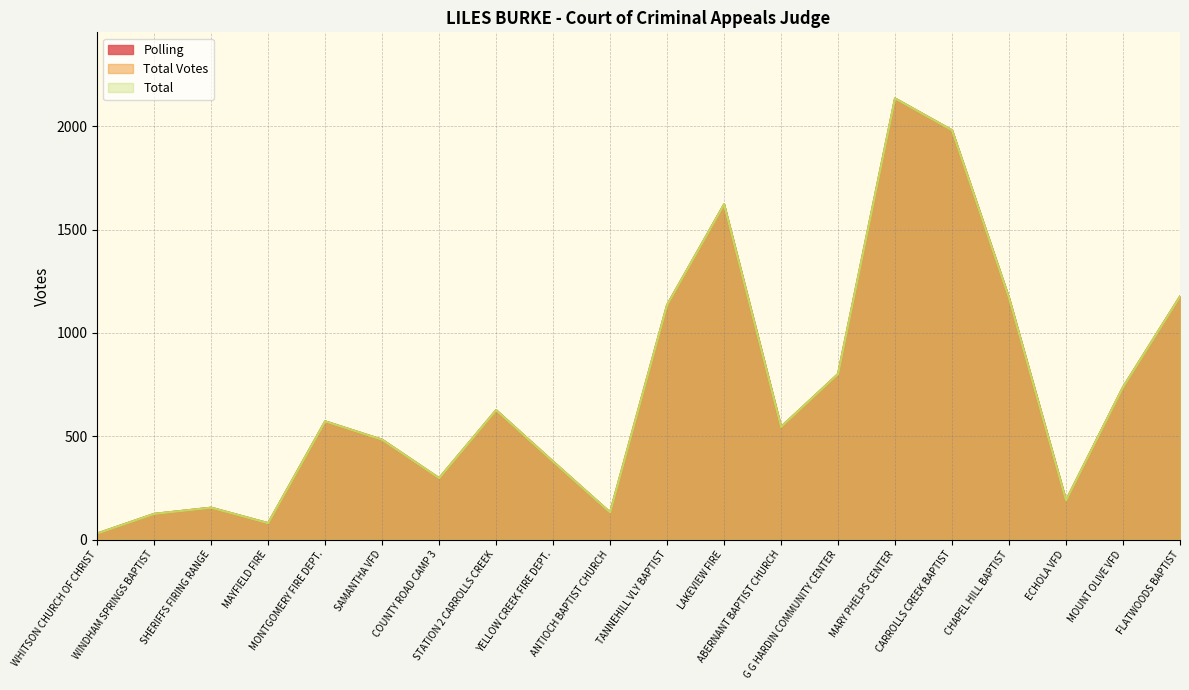

At which label is Total Votes closest to 1082?

TANNEHILL VLY BAPTIST